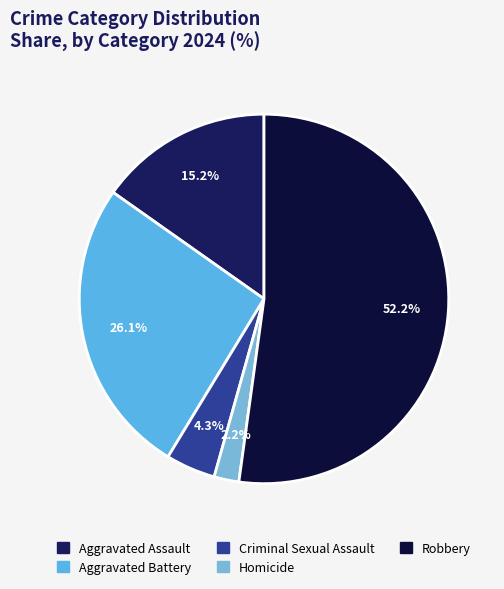

How many segments does this pie chart have?

5